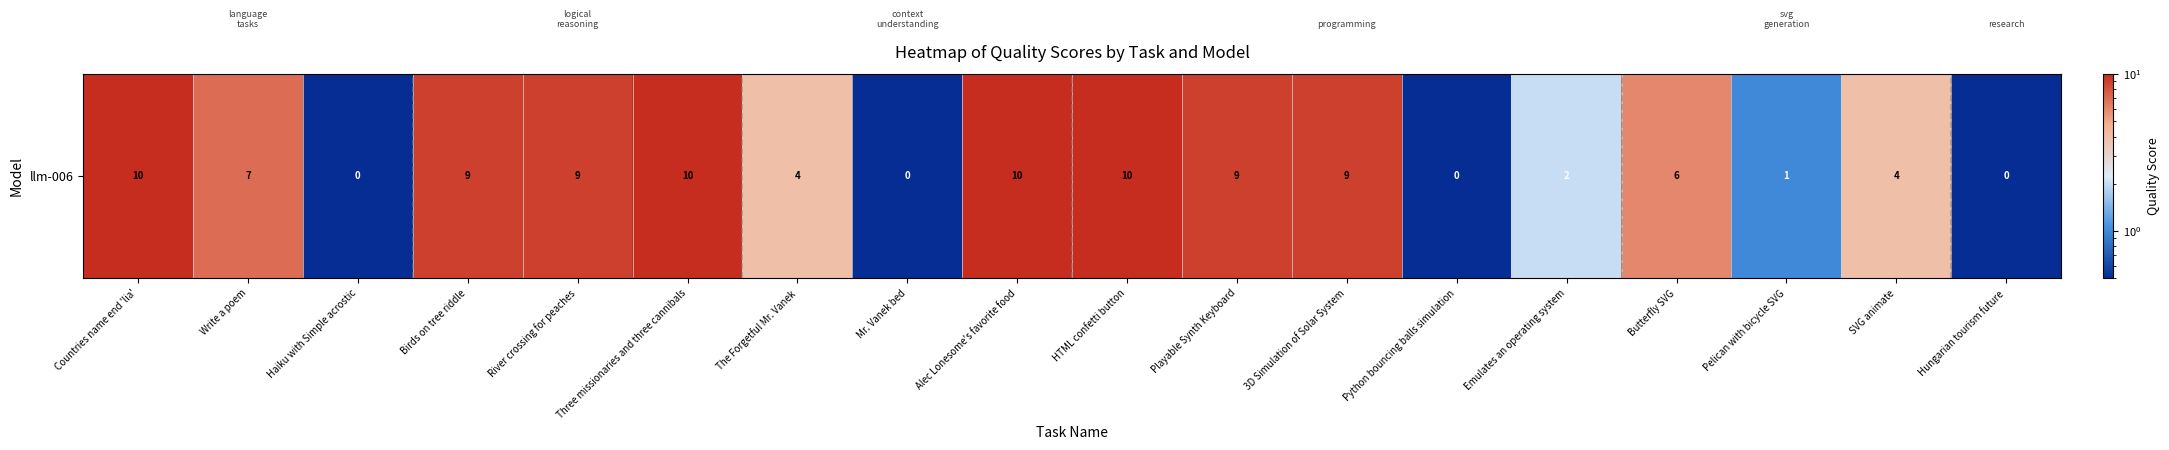

True or false: the data shows 10.0 at Alec Lonesome's favorite food.

True